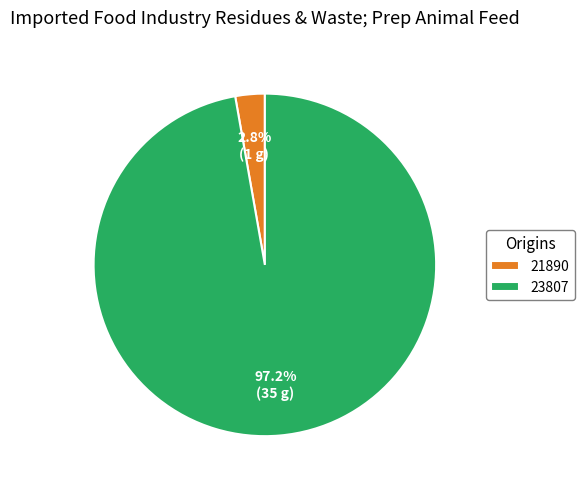

True or false: 23807 accounts for 89% of the total.

False